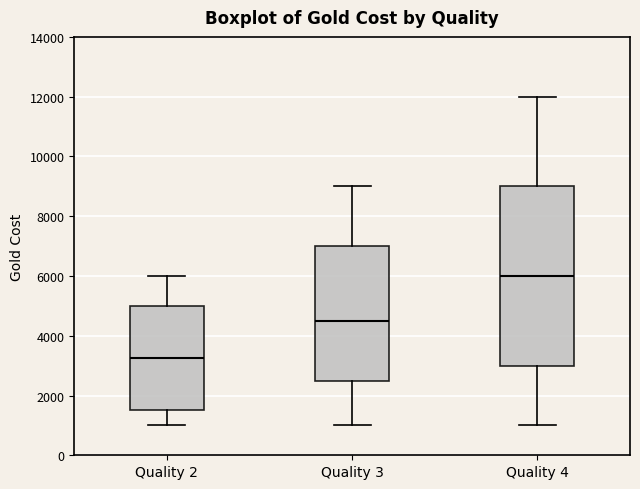

Where does the median line of the box for Quality 2 sit on the y-axis? The values are not printed on the chart, so give them approximately, as read against the axis.

3200